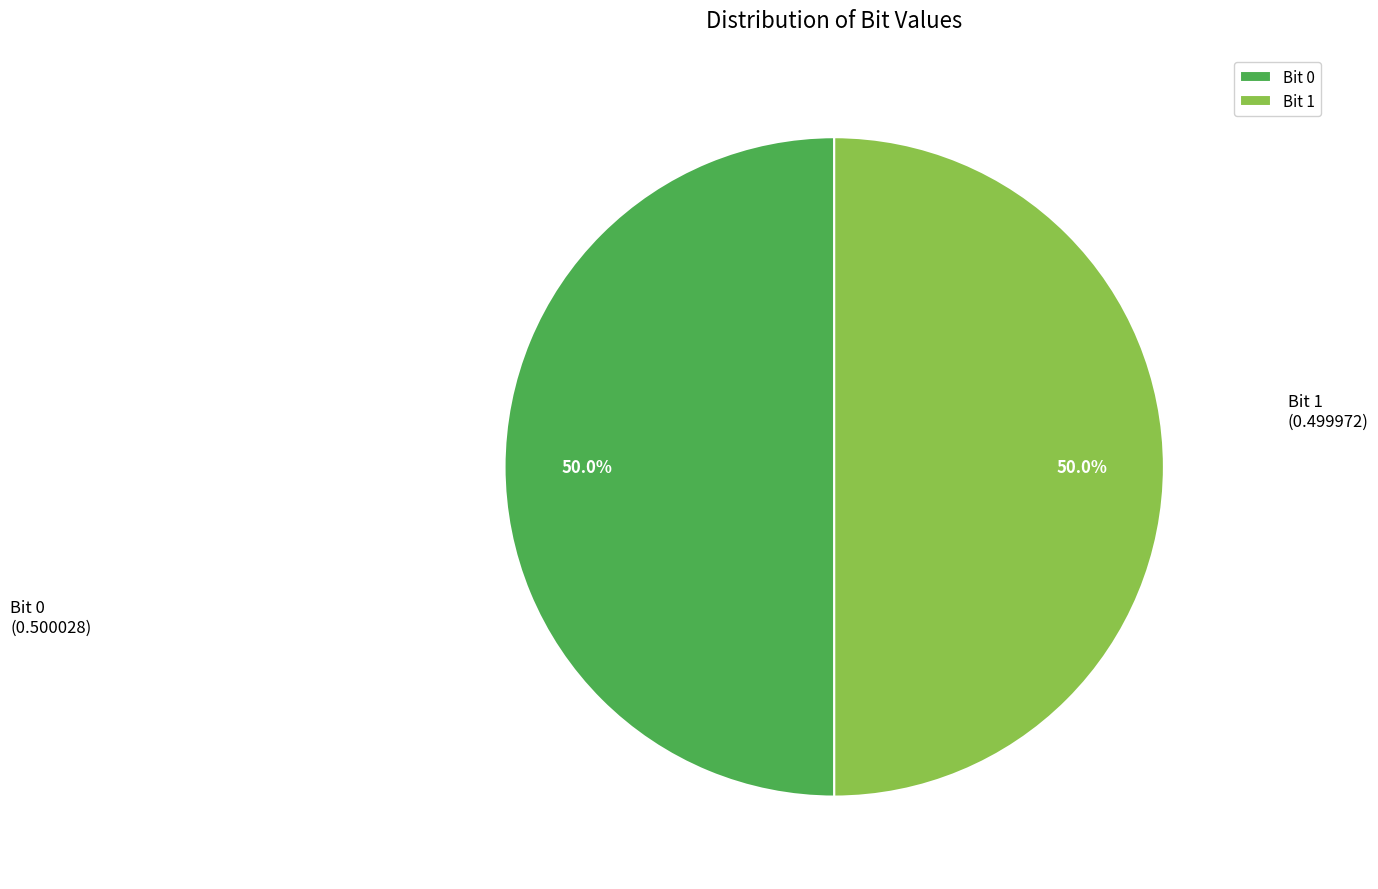

Count the number of slices in the pie.

2